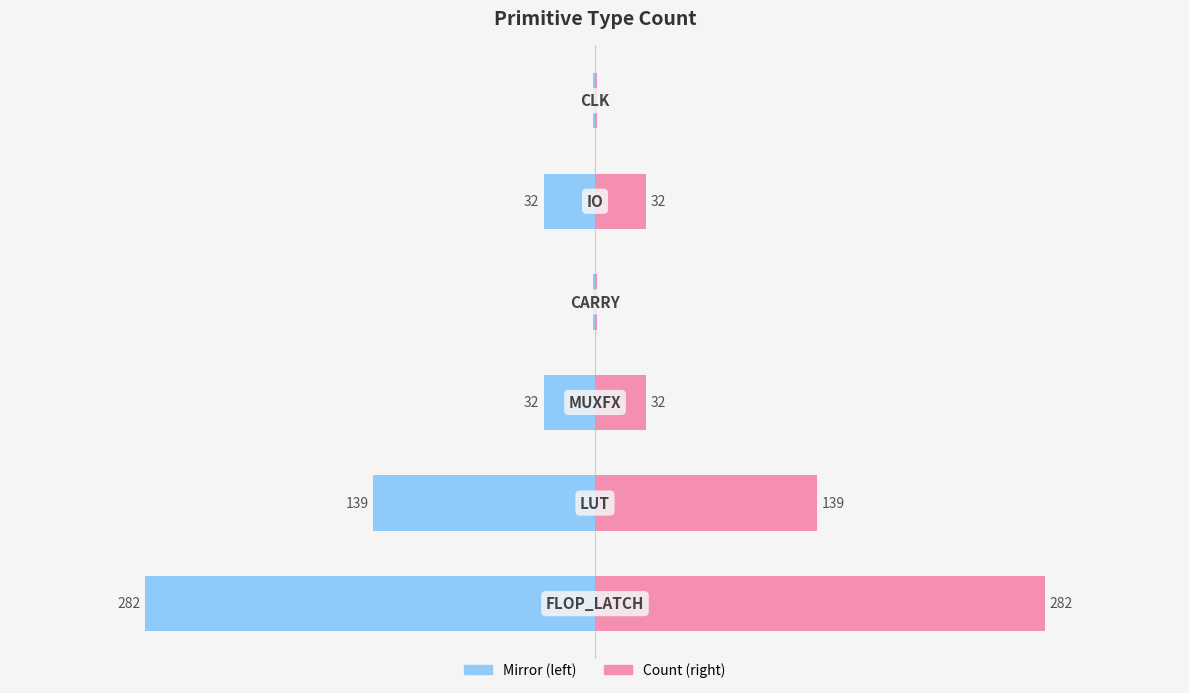

Reading left to right, extract all data points from this chart.

Count: 282	139	32	1	32	1
Count (mirror): -282	-139	-32	-1	-32	-1